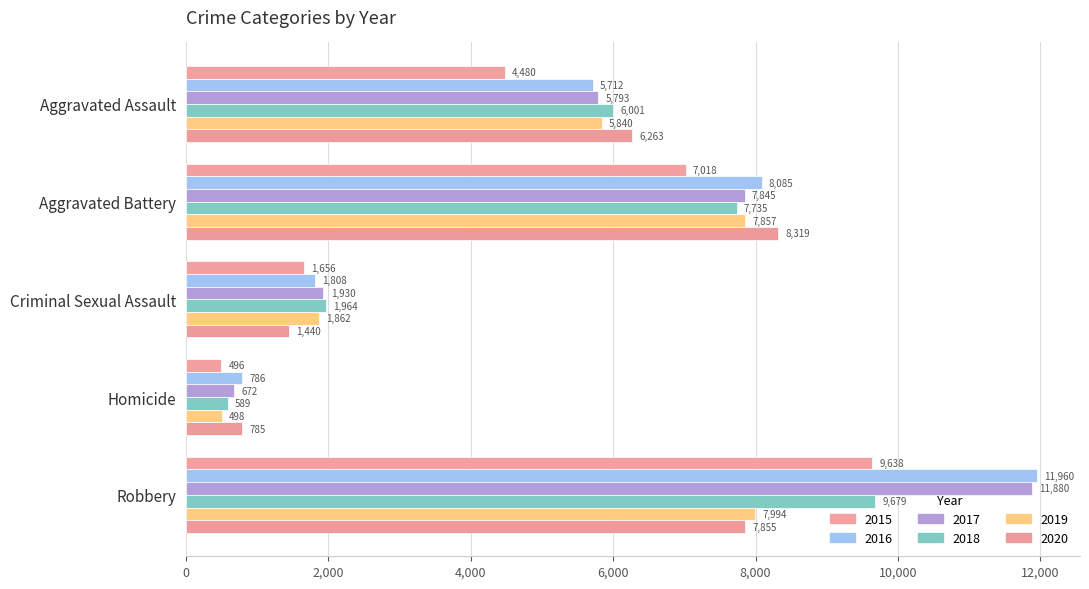

Reading right to left, what are all the values shown in this chart?

2015: 9638	496	1656	7018	4480
2016: 11960	786	1808	8085	5712
2017: 11880	672	1930	7845	5793
2018: 9679	589	1964	7735	6001
2019: 7994	498	1862	7857	5840
2020: 7855	785	1440	8319	6263